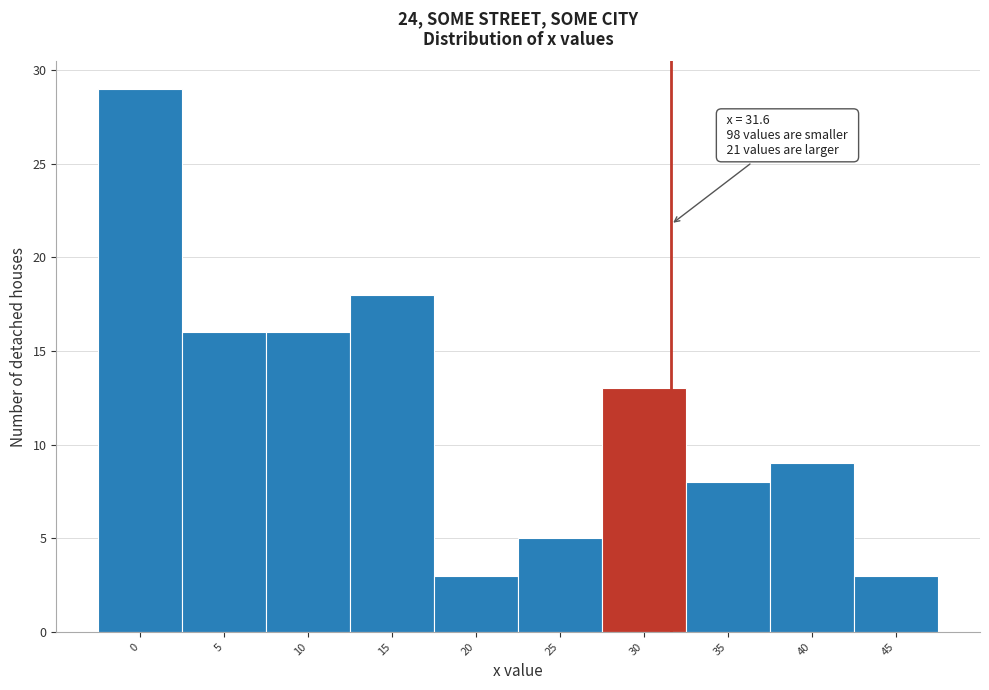

Over which range of the x-axis is the bar tallest?

-2.5 to 2.5